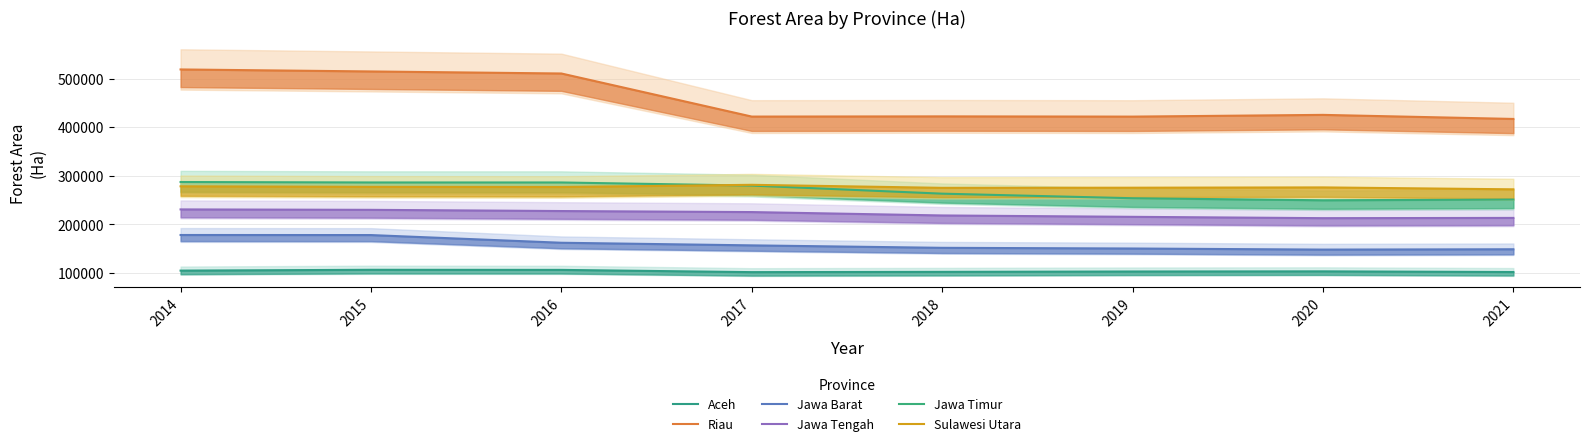

What are all the series names shown in the legend?

Aceh, Riau, Jawa Barat, Jawa Tengah, Jawa Timur, Sulawesi Utara